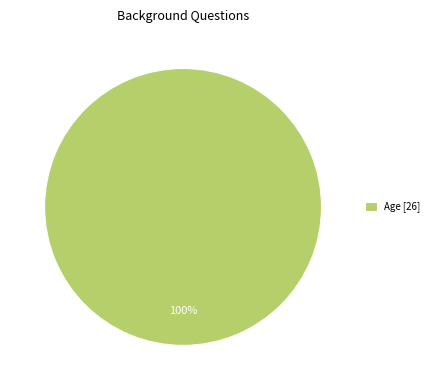

Is it true that Age [26] is 100% of the pie?

True